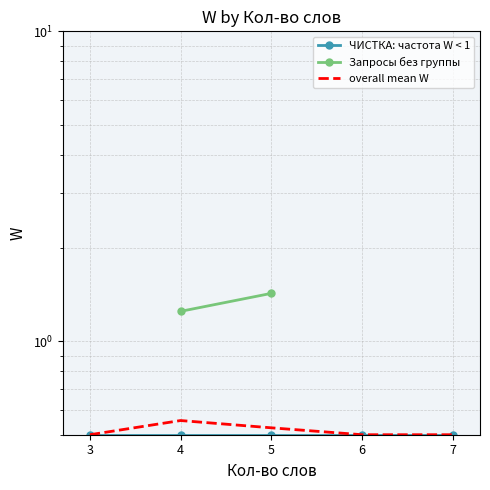

True or false: ЧИСТКА: частота W < 1 and overall mean W cross at least once.

False